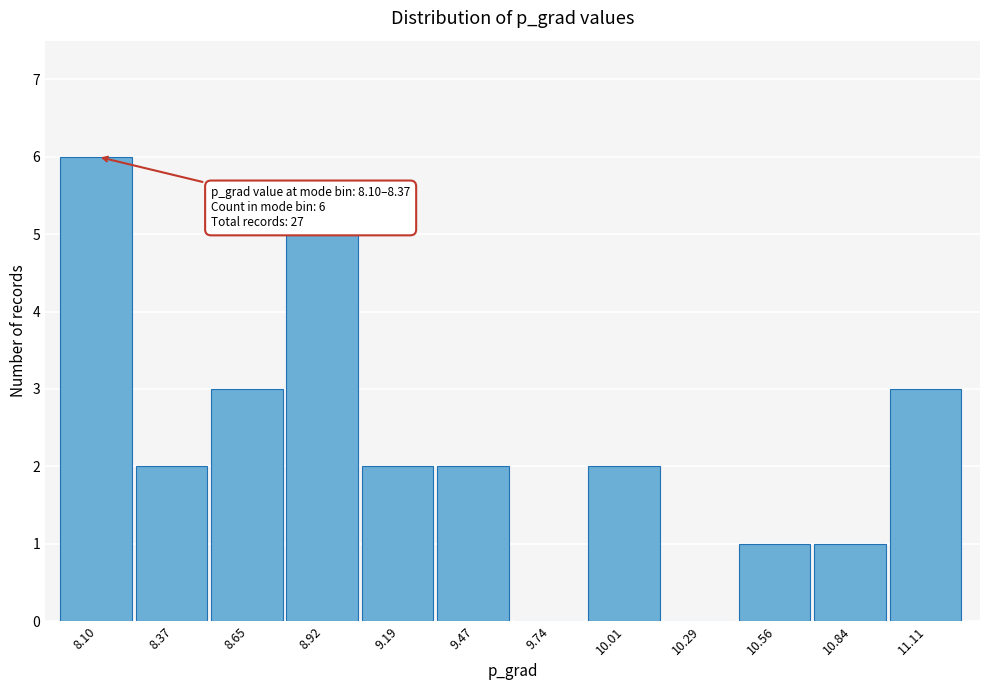

Reading left to right, list all the values displayed in this chart.

8.10=6	8.37=2	8.65=3	8.92=5	9.19=2	9.47=2	9.74=0	10.01=2	10.29=0	10.56=1	10.84=1	11.11=3